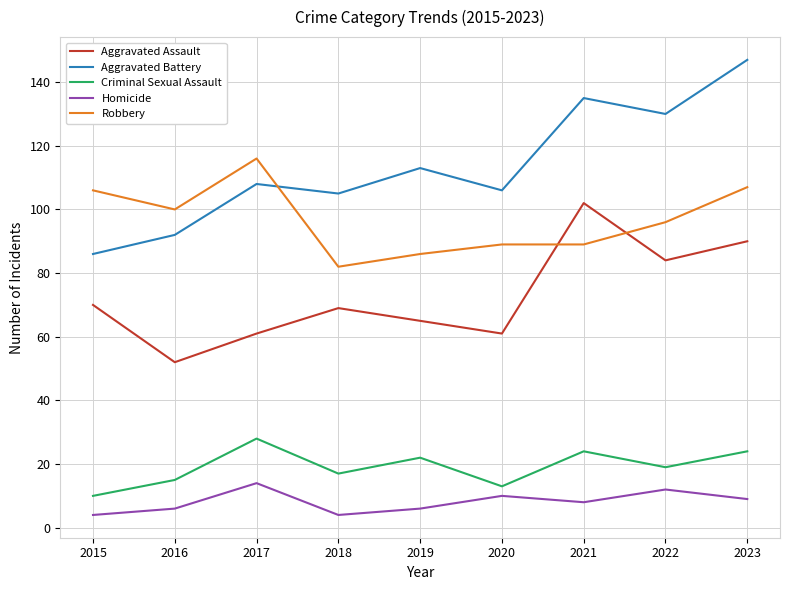

The value of Aggravated Battery at 2017 is 108. True or false?

True